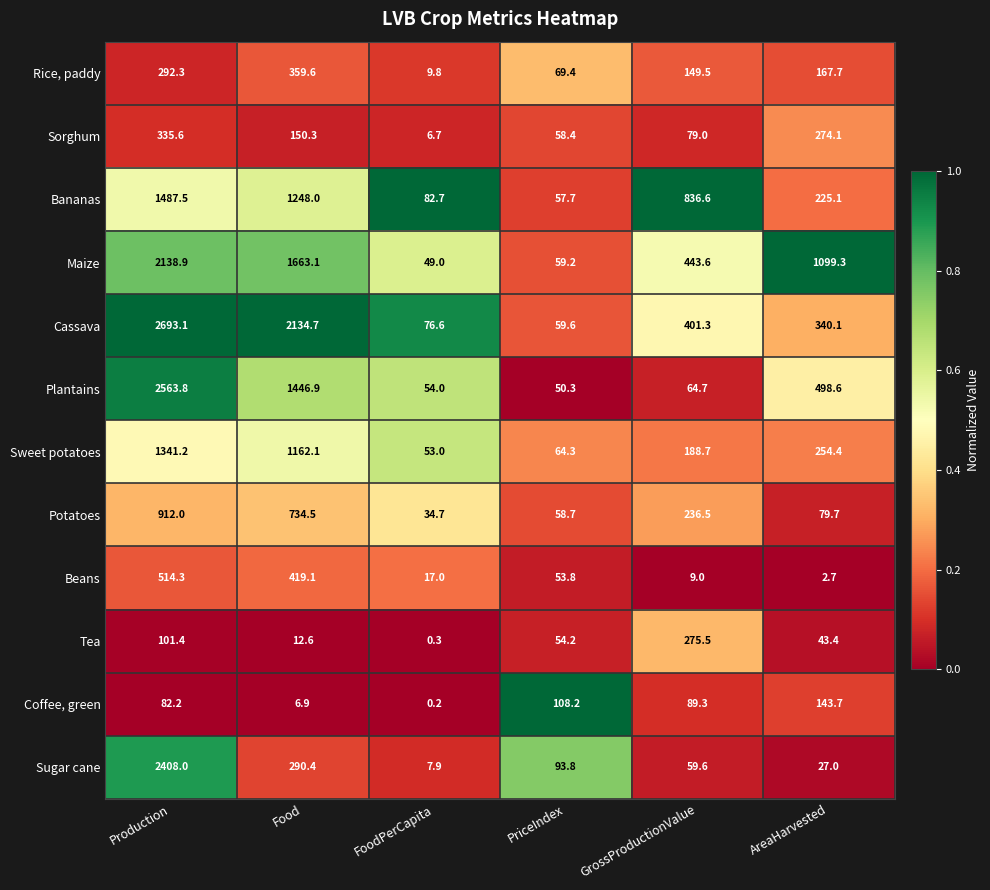

What value does the Bananas series have at Food?

1248.0